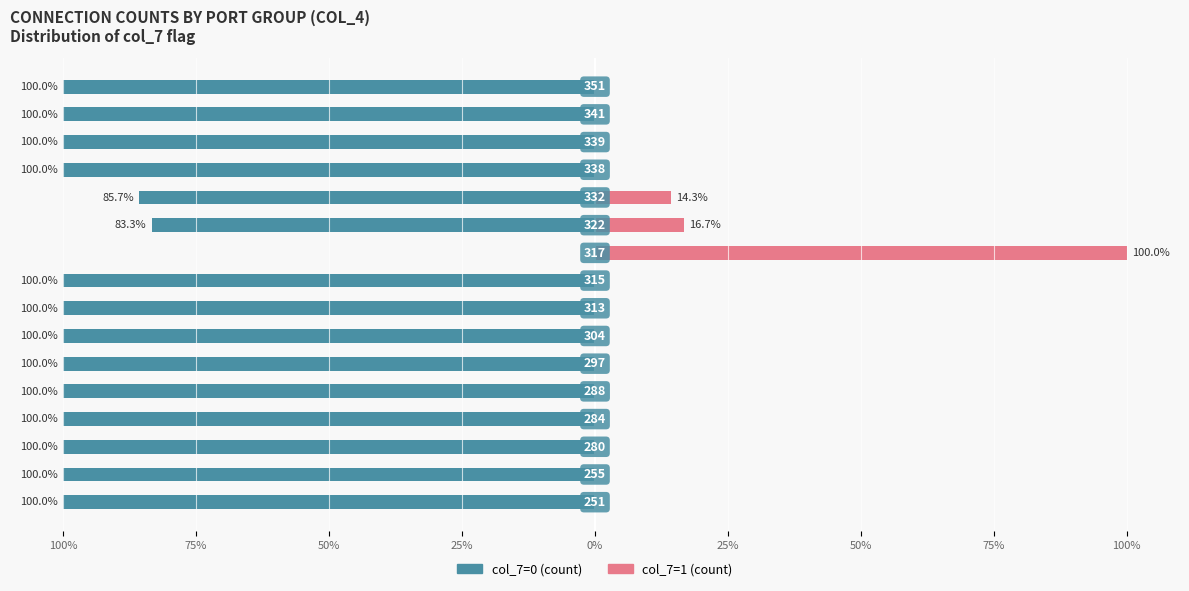

What is the difference between the second highest and minimum values in the col_7=0 (count) series?

16.7